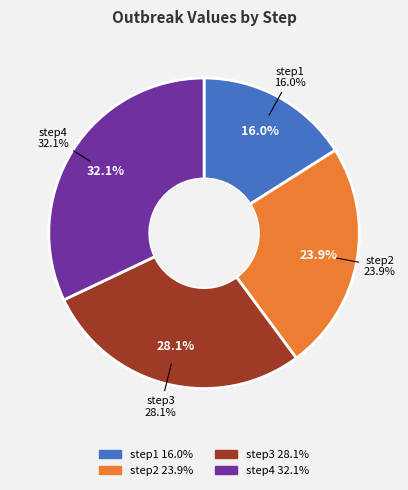

Rank the categories by value from highest to lowest.

step4, step3, step2, step1